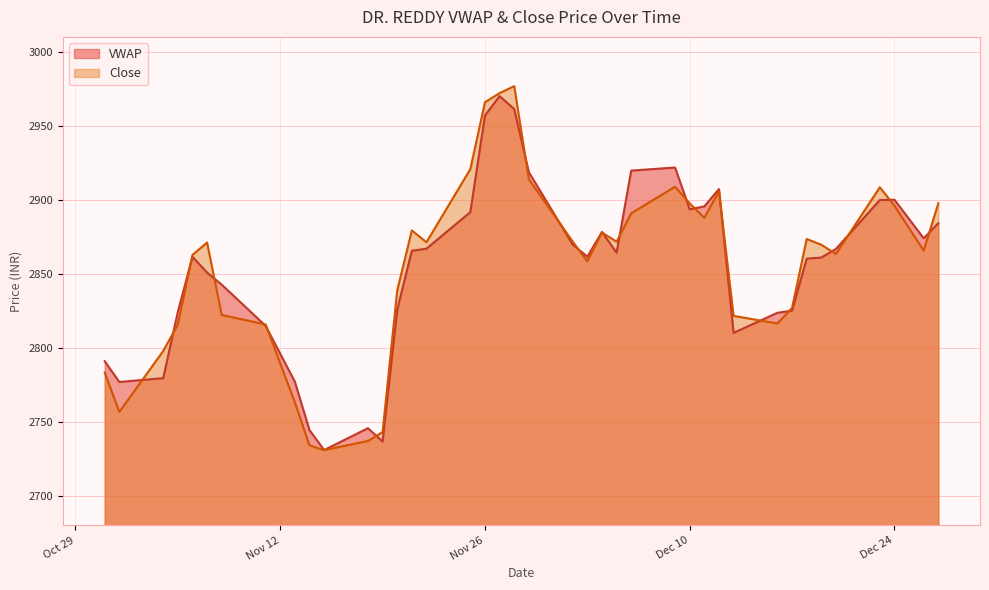

Which series has the largest total across all categories?

Close